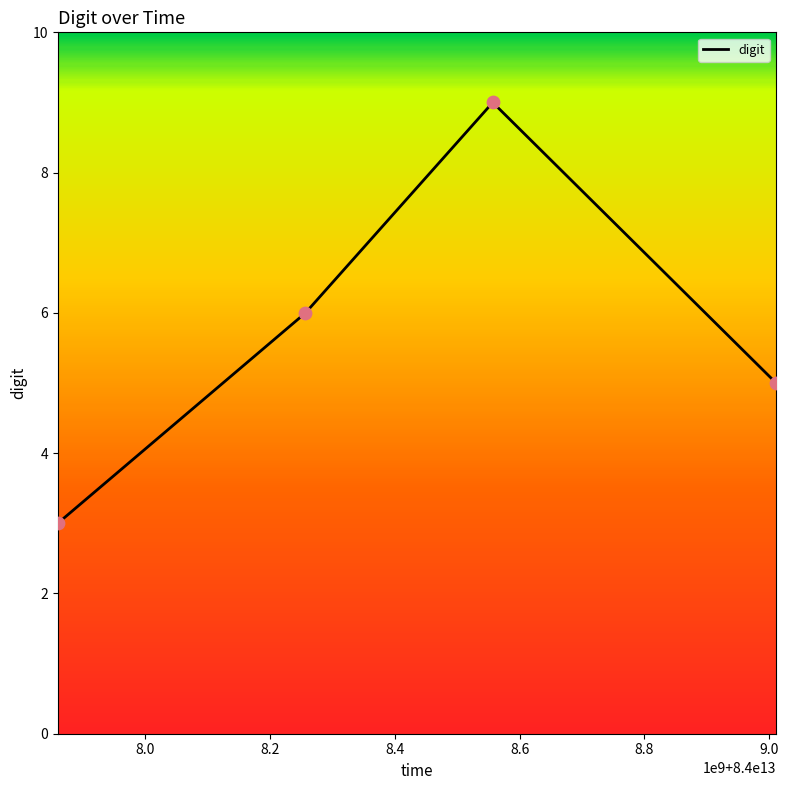

What is the average value?

6